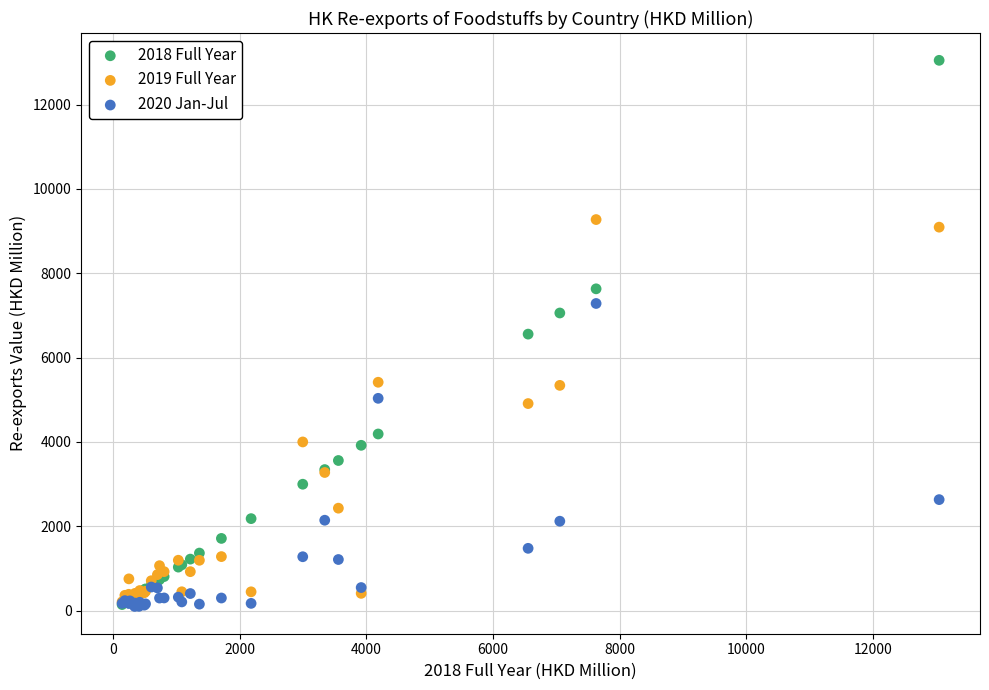

What are all the series names shown in the legend?

2018 Full Year, 2019 Full Year, 2020 Jan-Jul